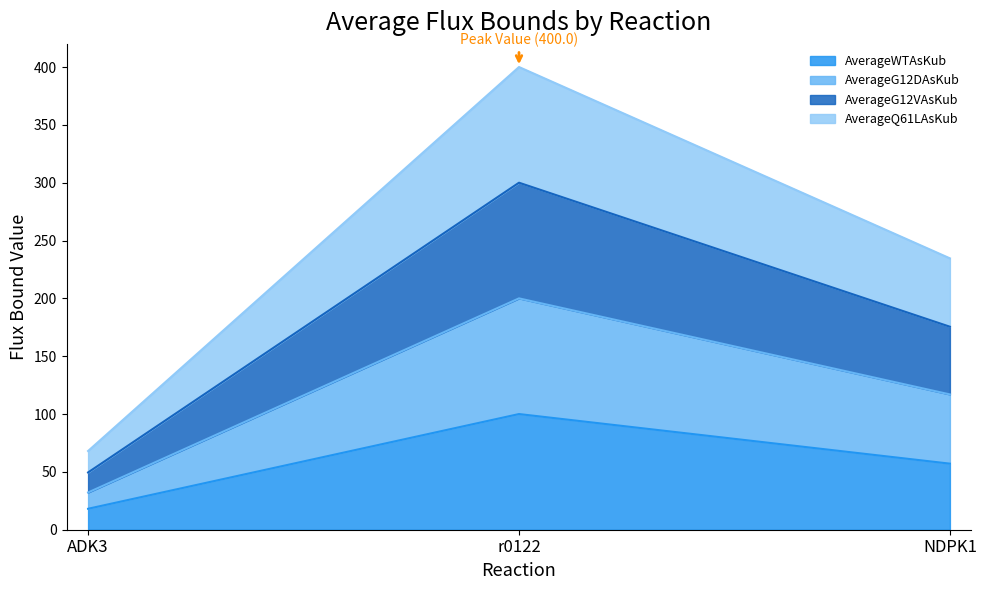

Is the value of AverageG12DAsKub at r0122 greater than the value of AverageG12VAsKub at r0122?

No